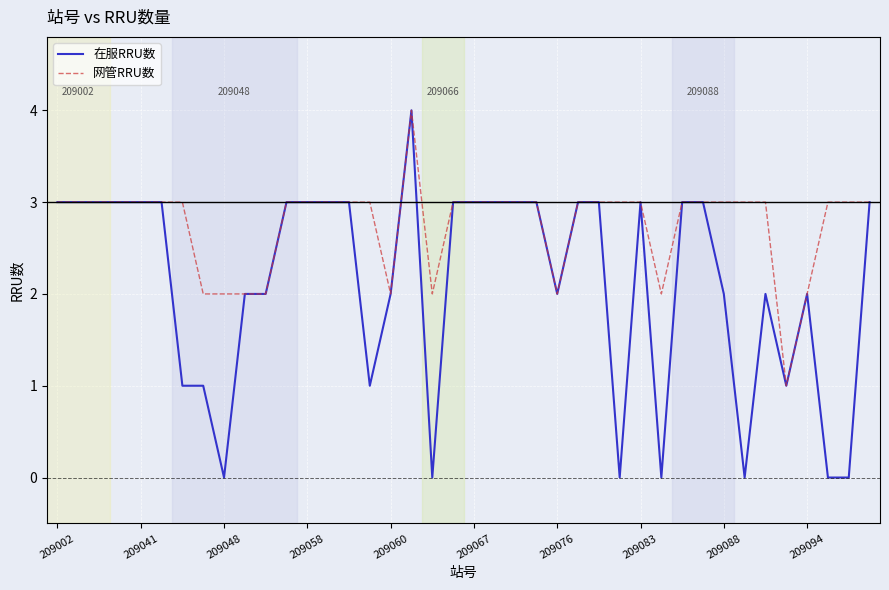

Which series has the largest total across all categories?

网管RRU数